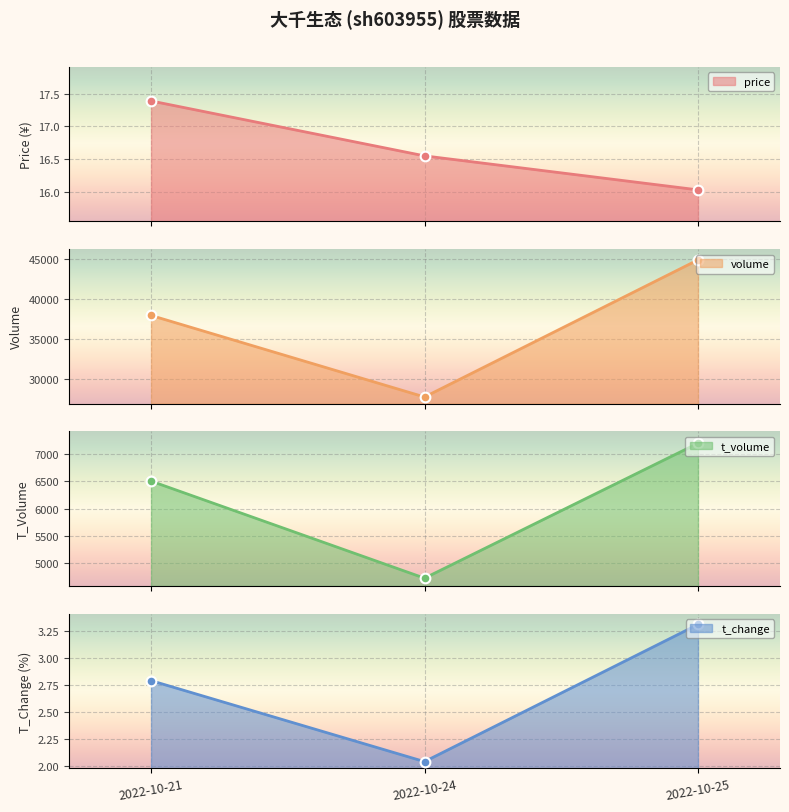

List the labels in order of volume value, largest first.

2022-10-25, 2022-10-21, 2022-10-24